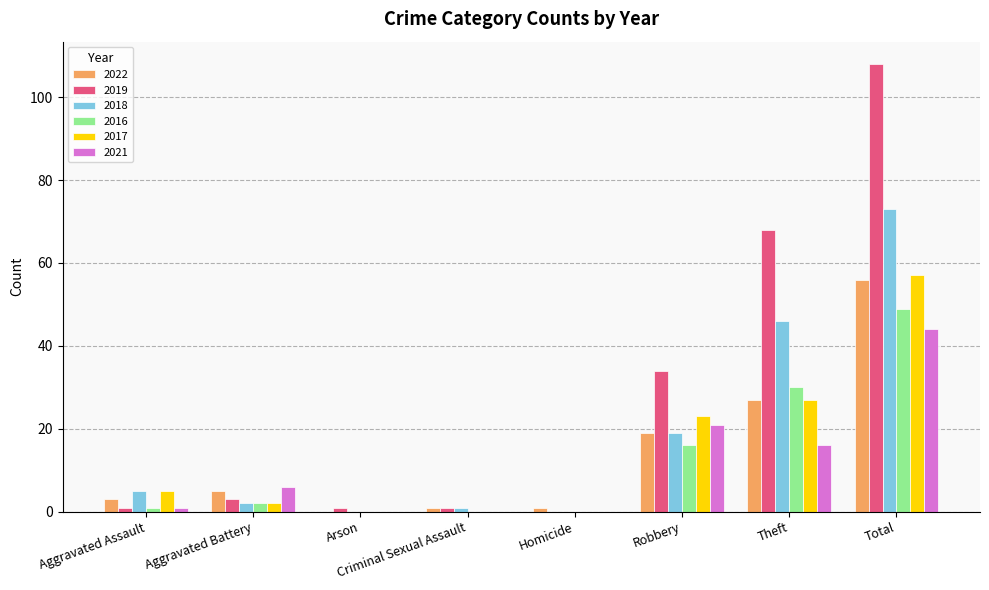

How many series are shown in this chart?

6